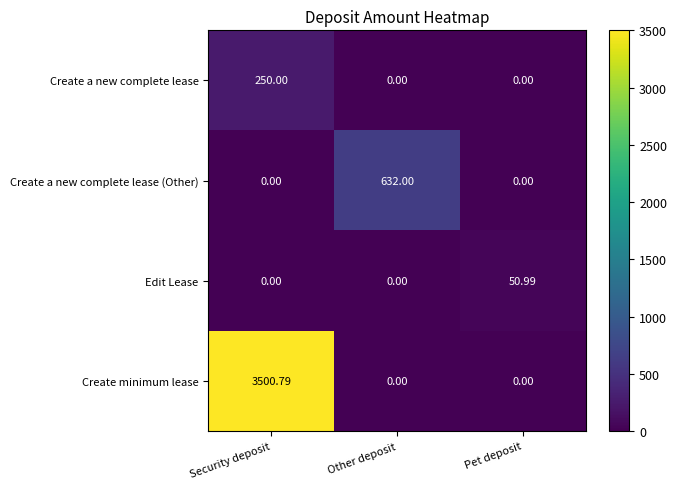

List the series in order of their peak value, lowest first.

Edit Lease, Create a new complete lease, Create a new complete lease (Other), Create minimum lease